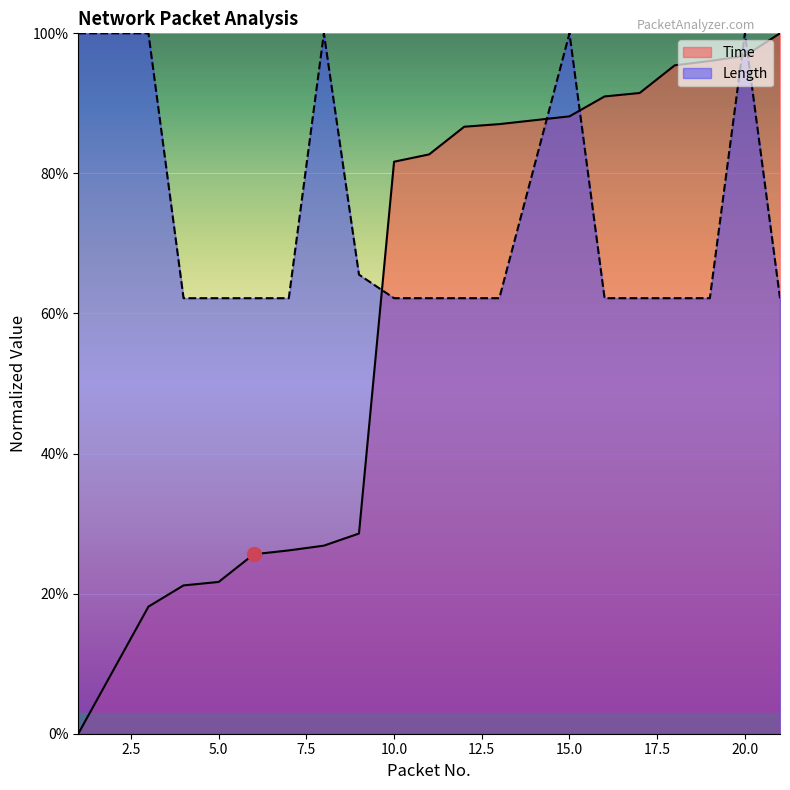

At how many categories does at least one series exceed 79?

15